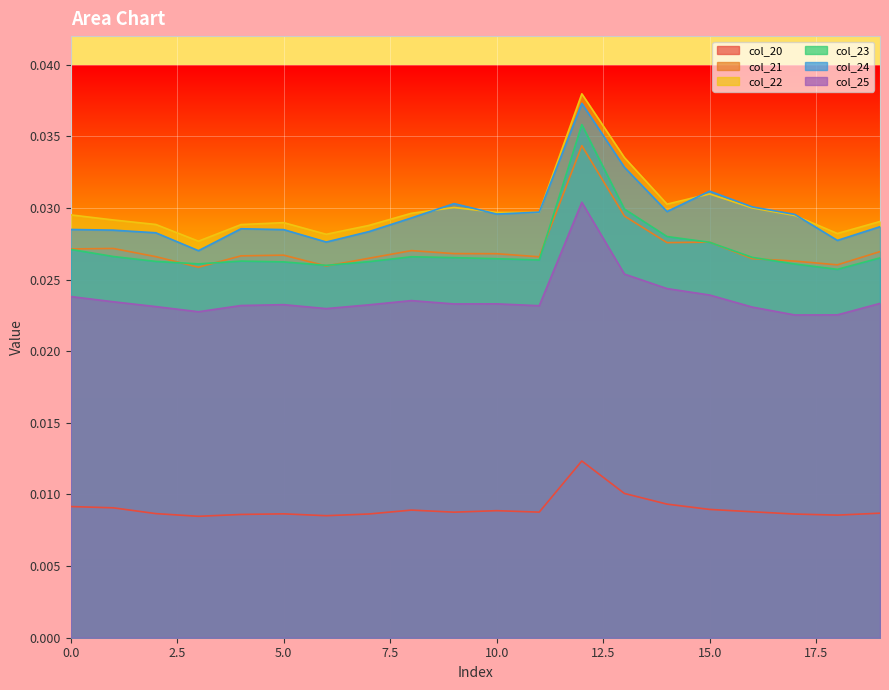

True or false: col_21 and col_22 cross at least once.

False